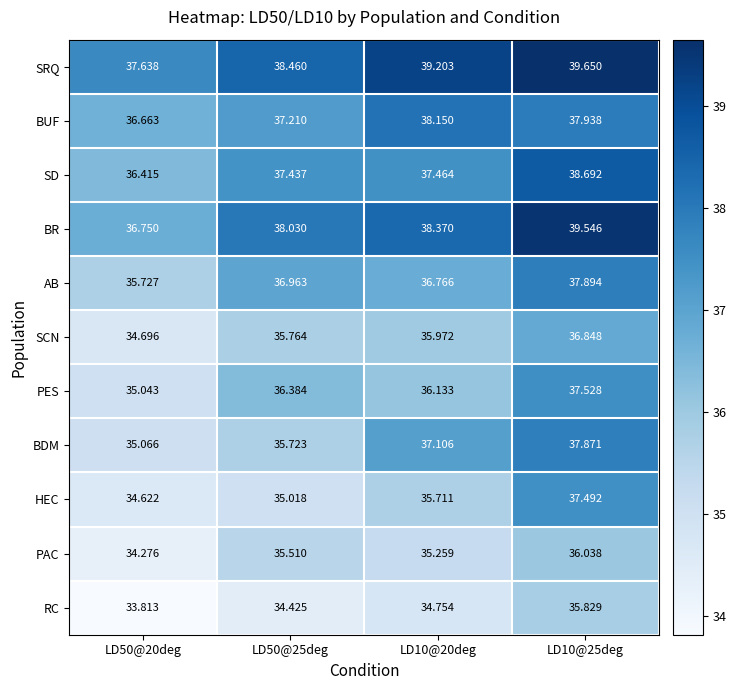

At LD50@25deg, list the series in order from largest to smallest.

SRQ, BR, SD, BUF, AB, PES, SCN, BDM, PAC, HEC, RC